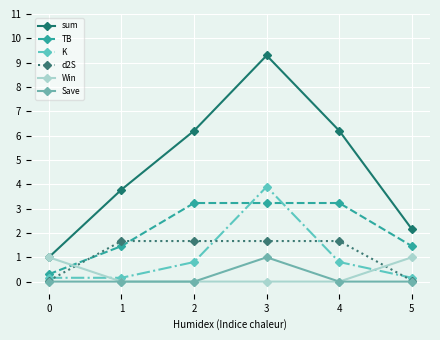

At how many categories does at least one series exceed 6?

3